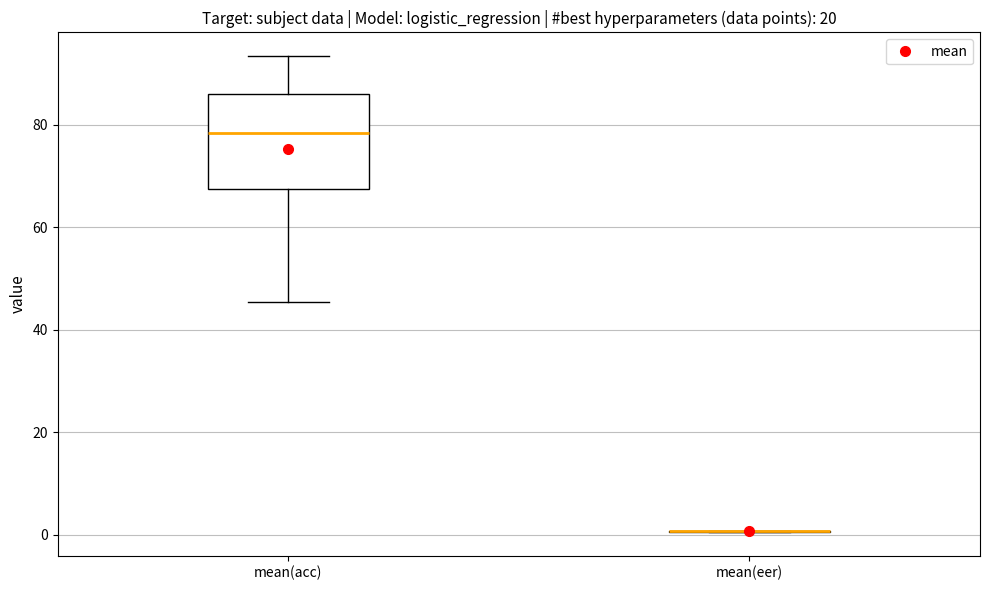

Reading left to right, transcribe this box plot: for each box, give where its median line is, the range the box spans, and where its two whiskers end, as read against the y-axis. The values are not printed on the chart, so give them approximately, as read against the axis.

mean(acc): median 78, box 68 to 86, whiskers 46 to 94
mean(eer): box collapsed to a line at 0, whiskers 0 to 0